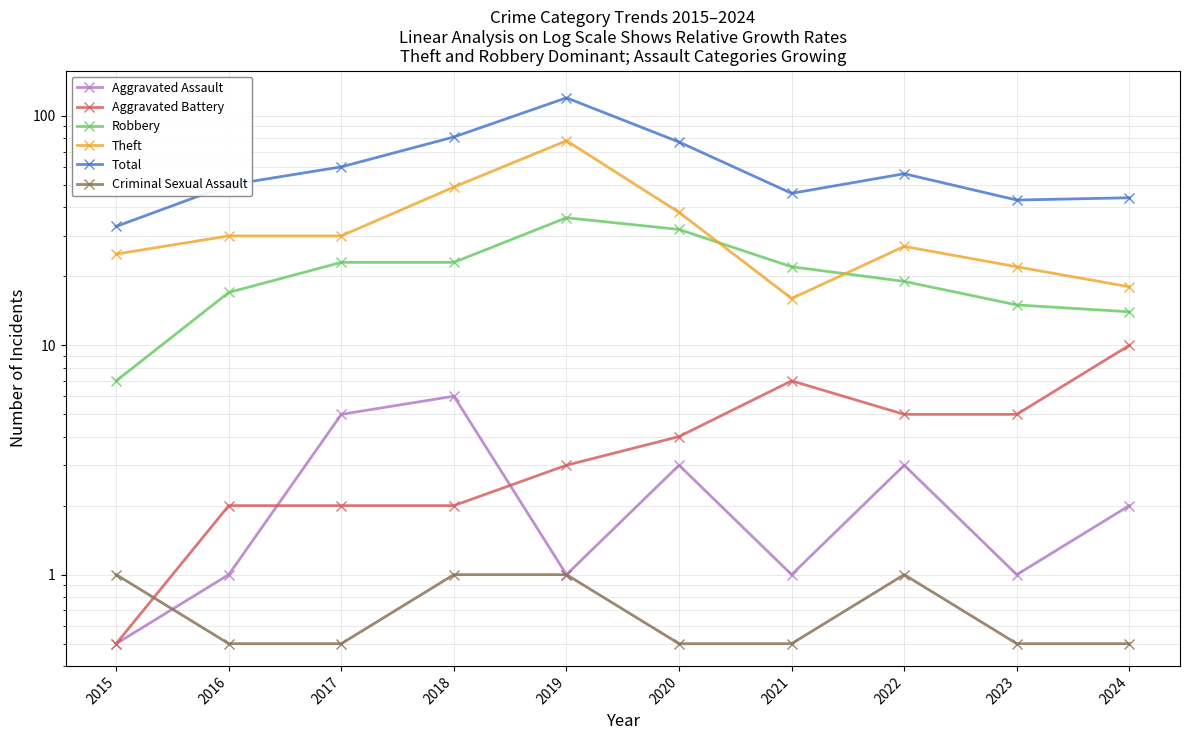

Between 2024 and 2017, which is larger?

2017